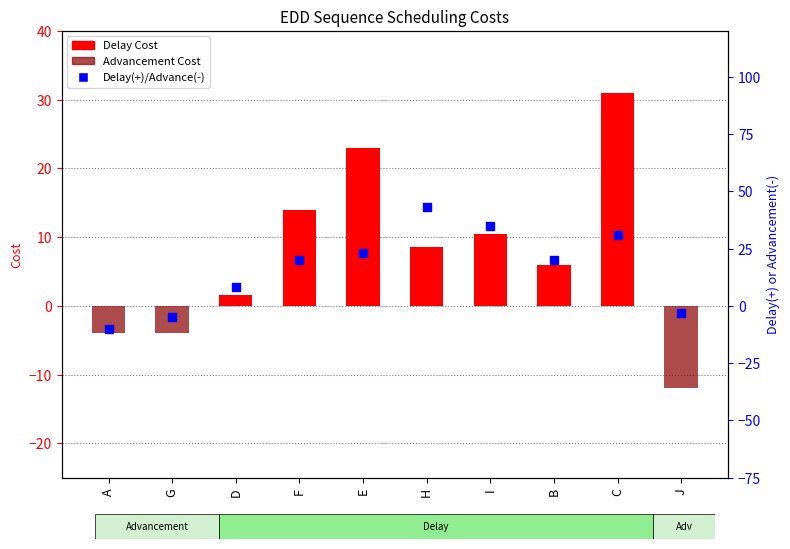

What is the total value across all series at G?

-9.0